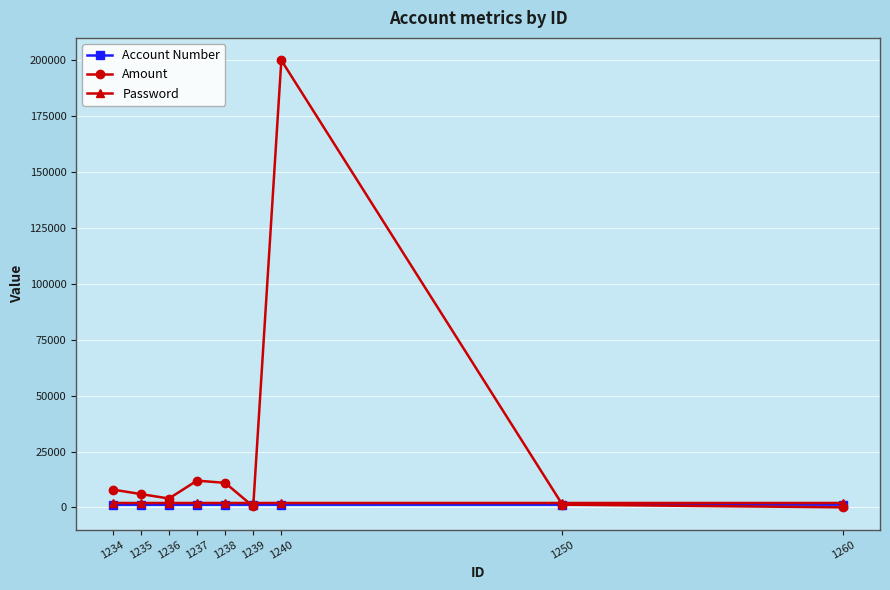

What is the greatest value displayed?

200000.0